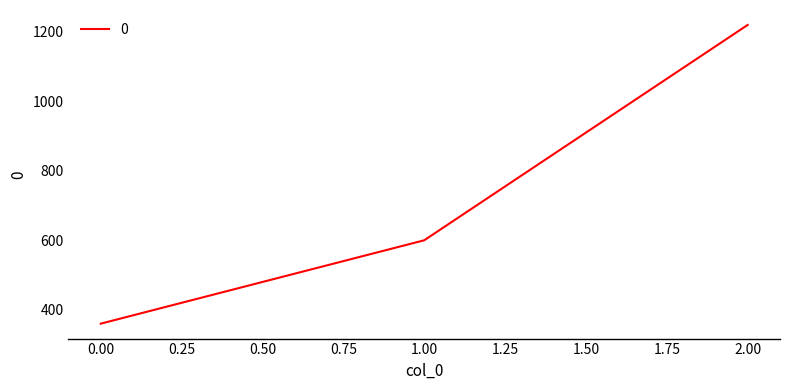

How many distinct data groups are displayed?

1